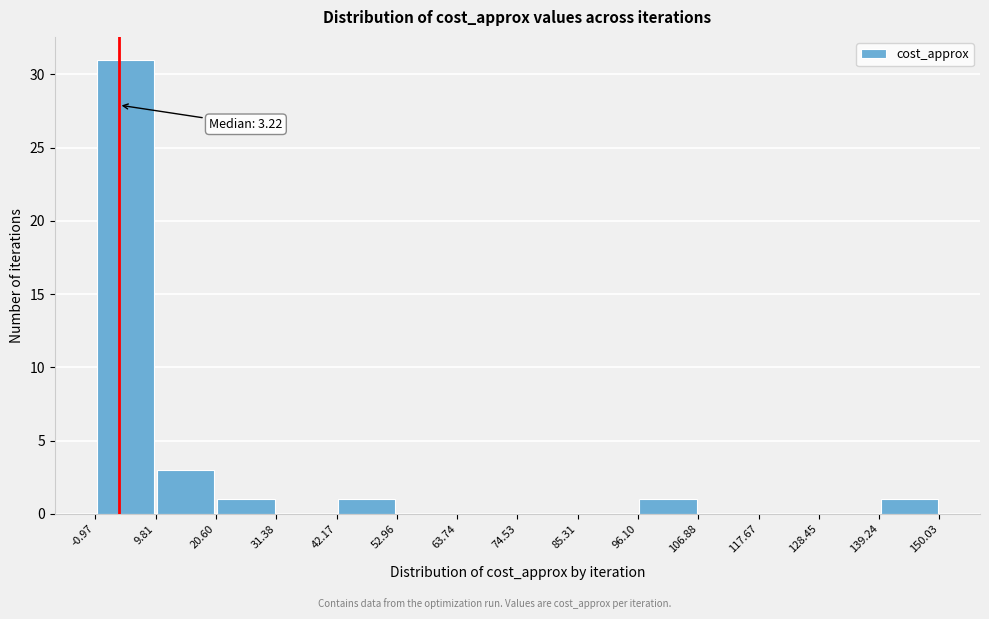

Which range on the x-axis has the tallest bar?

-0.97 to 9.81